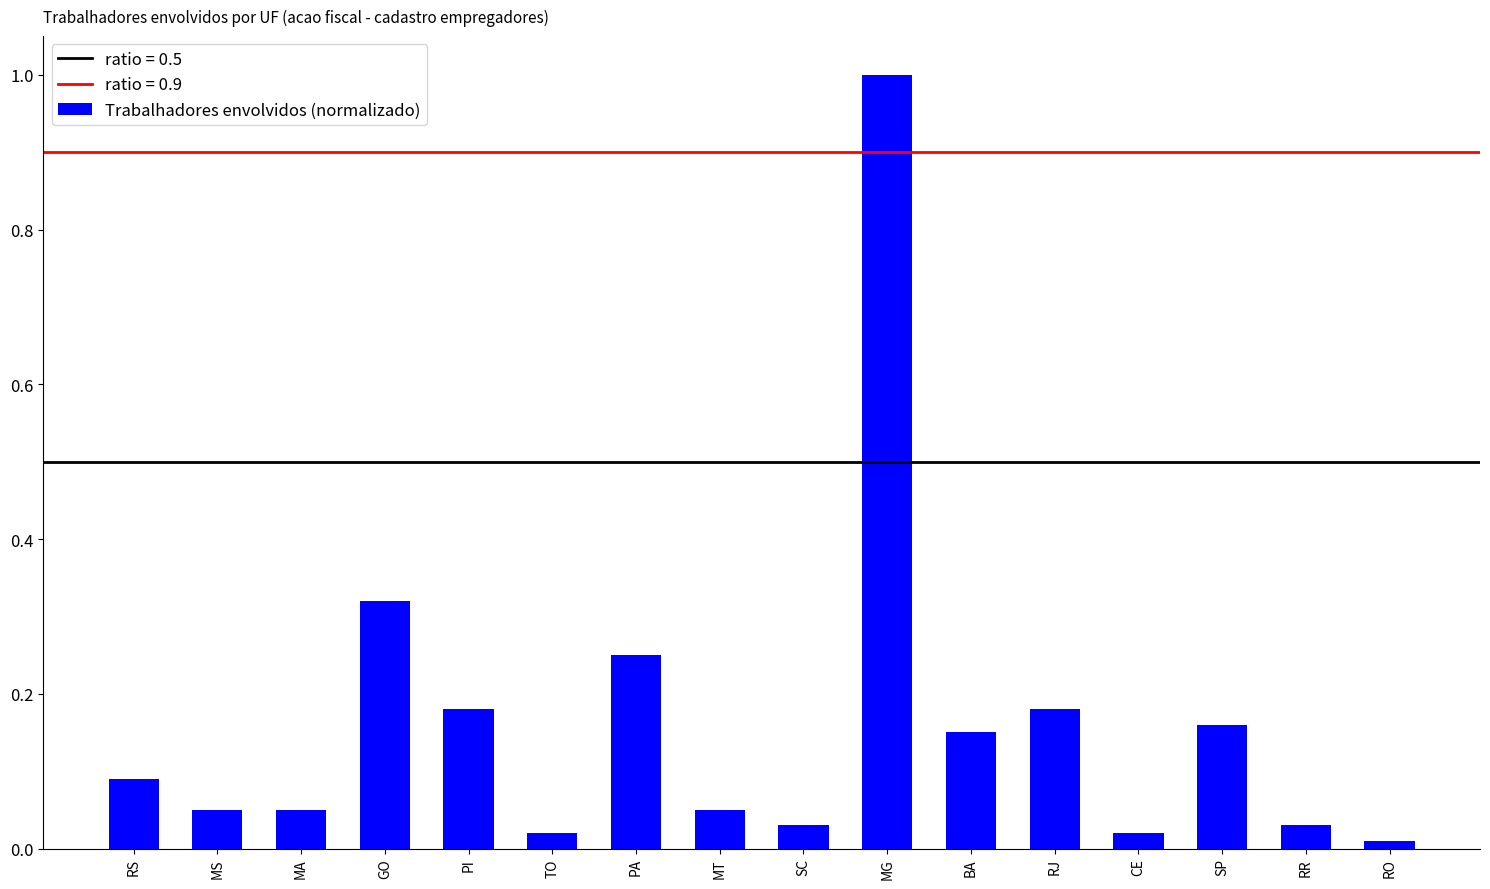

What is the sum of all values?

2.6